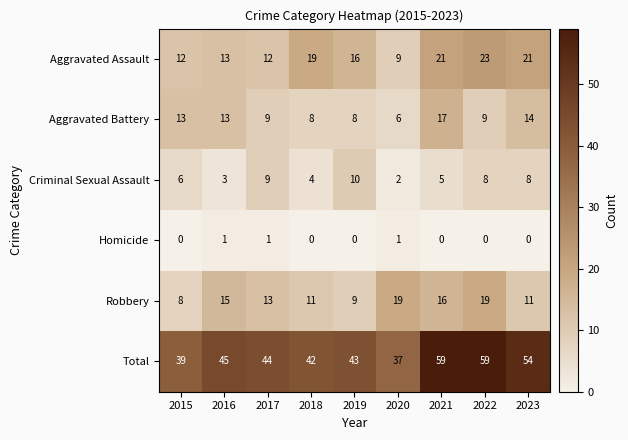

At which label does Aggravated Assault reach its minimum?

2020